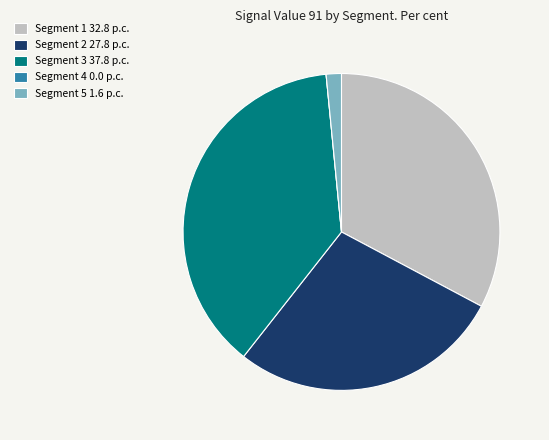

Is Segment 2 27.8 p.c. the majority of the pie?

No